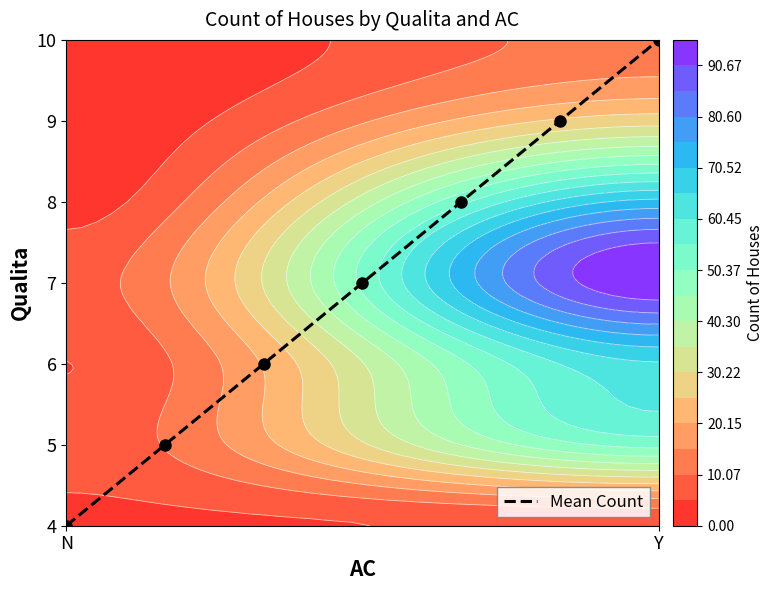

The chart shows a value of 1 at Y. True or false?

False